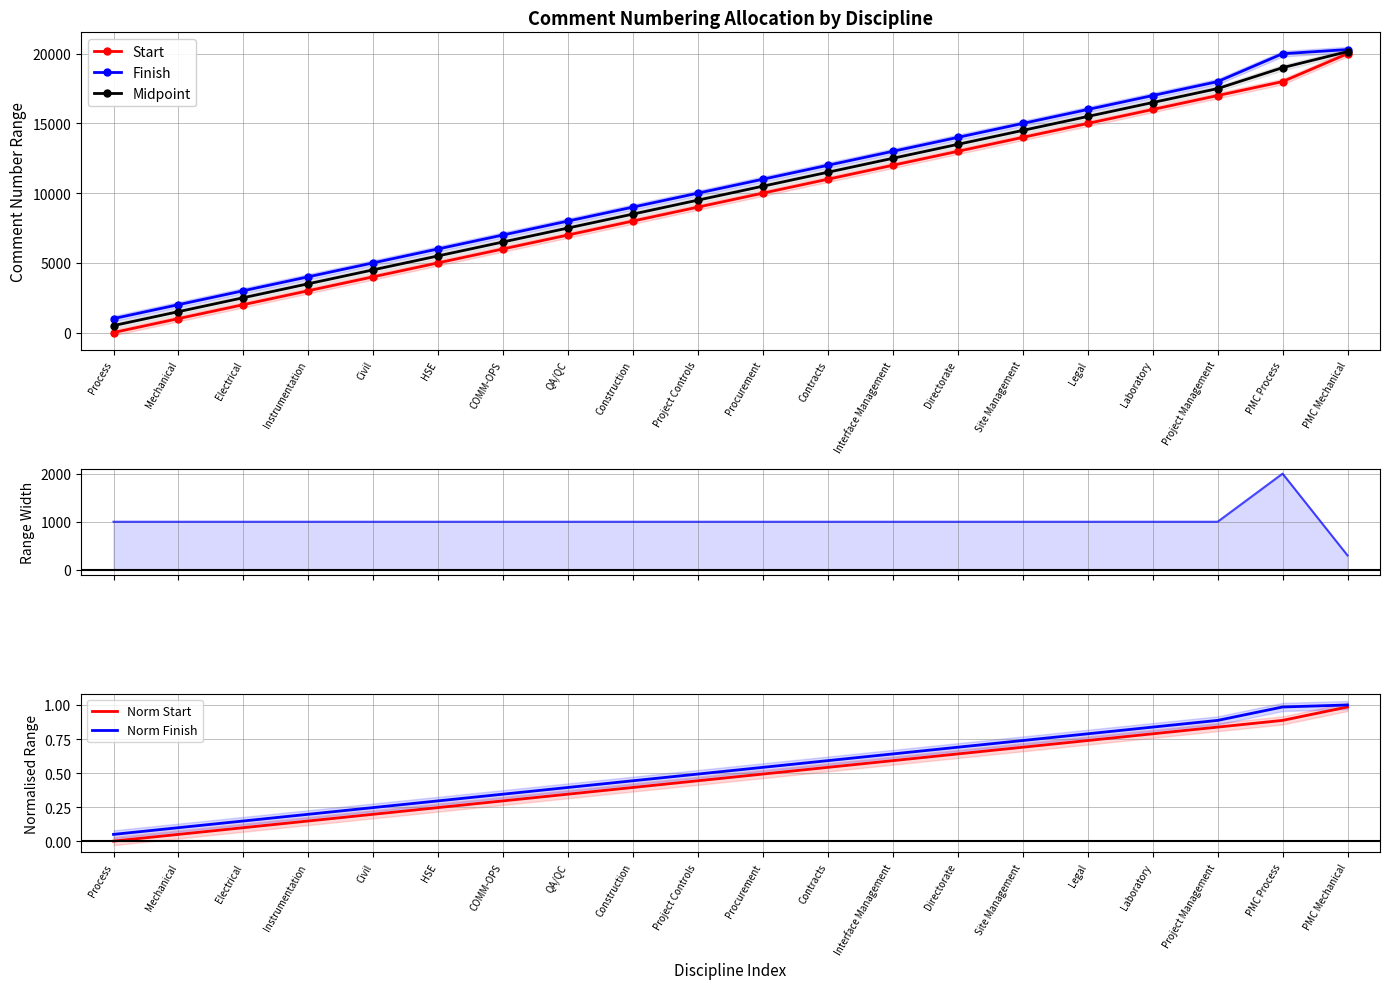

What is the difference between the second highest and minimum values in the Range Width series?

700.0